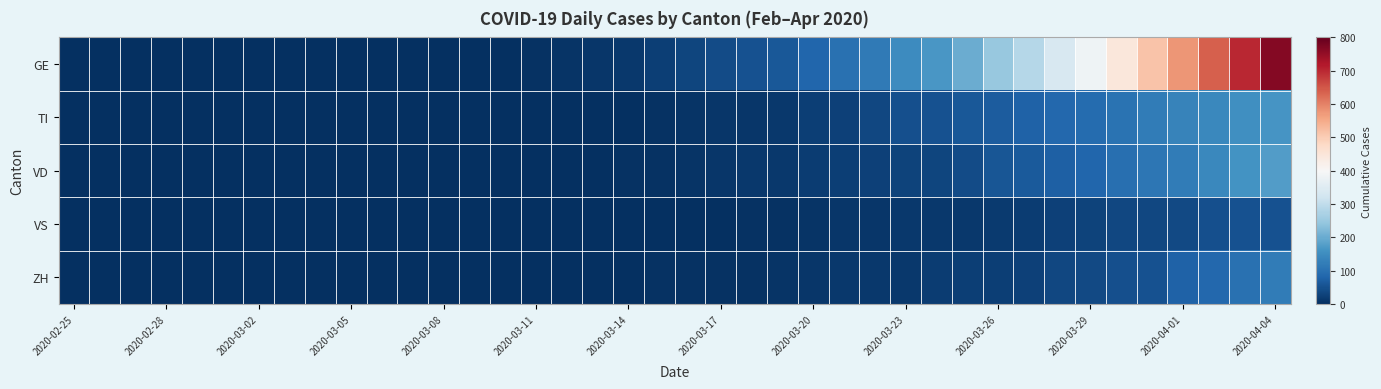

Which category has the lowest value across all series?

2020-02-25